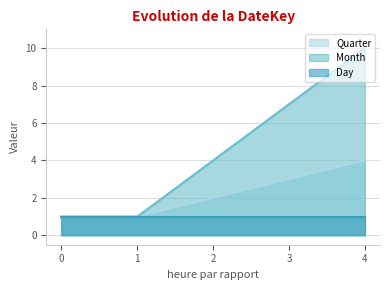

Which series has the largest range (max minus min)?

Month